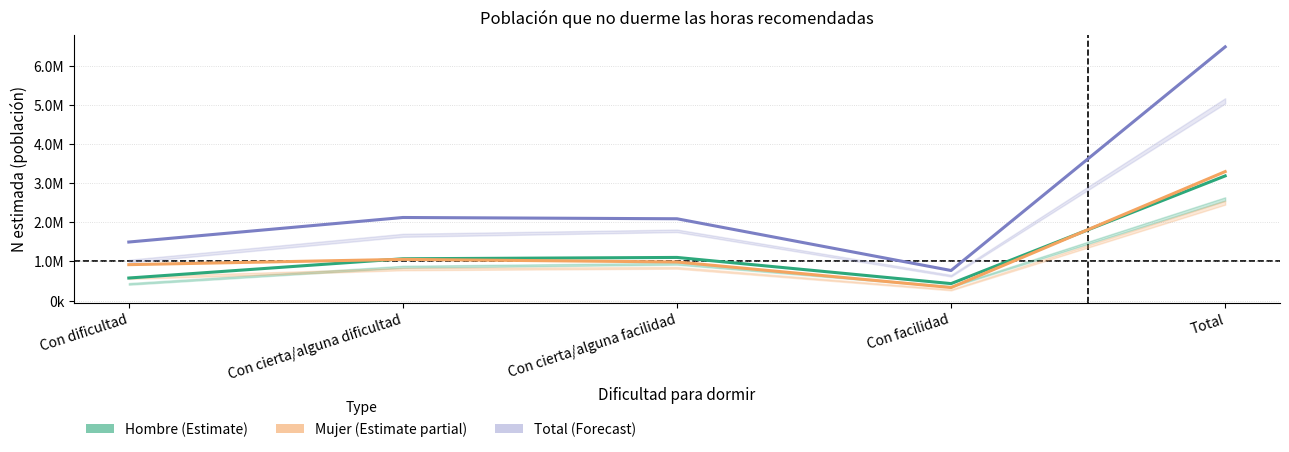

What is the label of the 3rd point from the right?

Con cierta/alguna facilidad